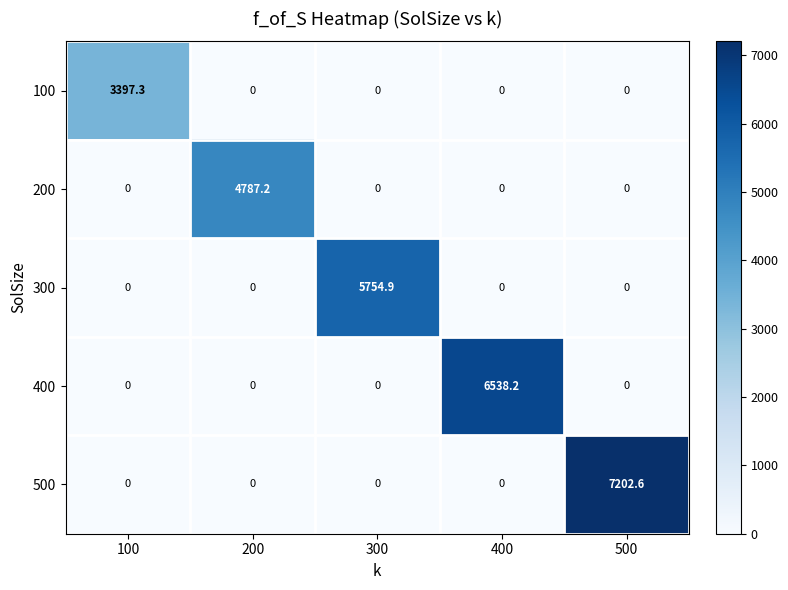

The 500 series shows 7202.6 at 500. True or false?

True